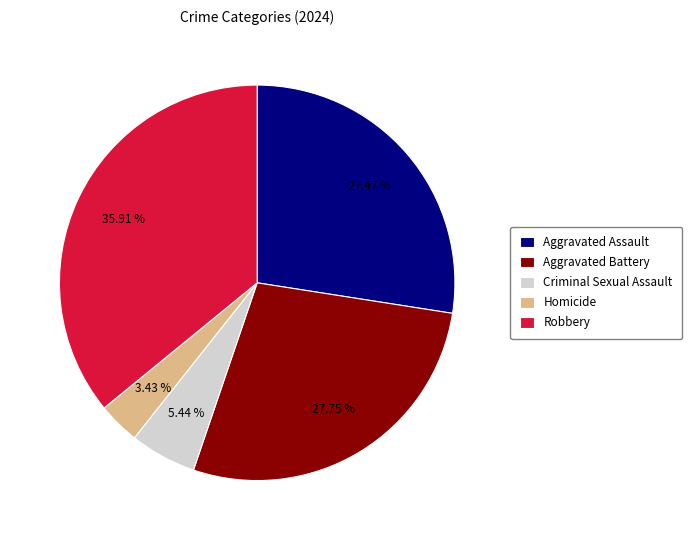

To the nearest percent, what portion does Aggravated Battery represent?

28%